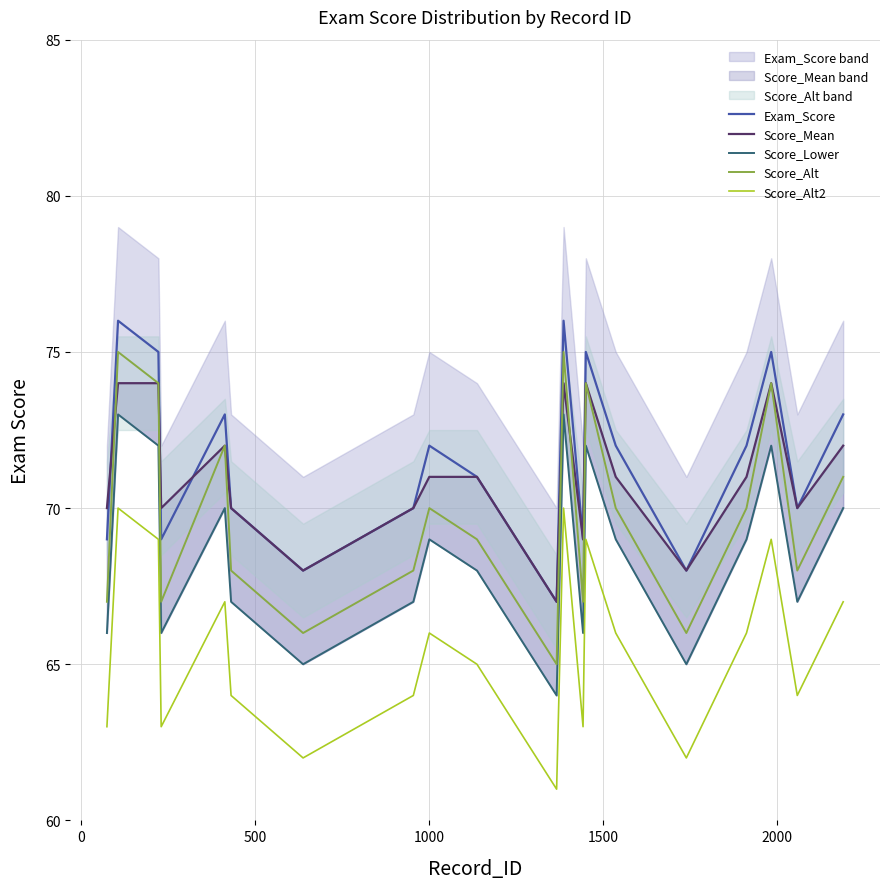

Which series has the widest spread of values?

Score_Alt